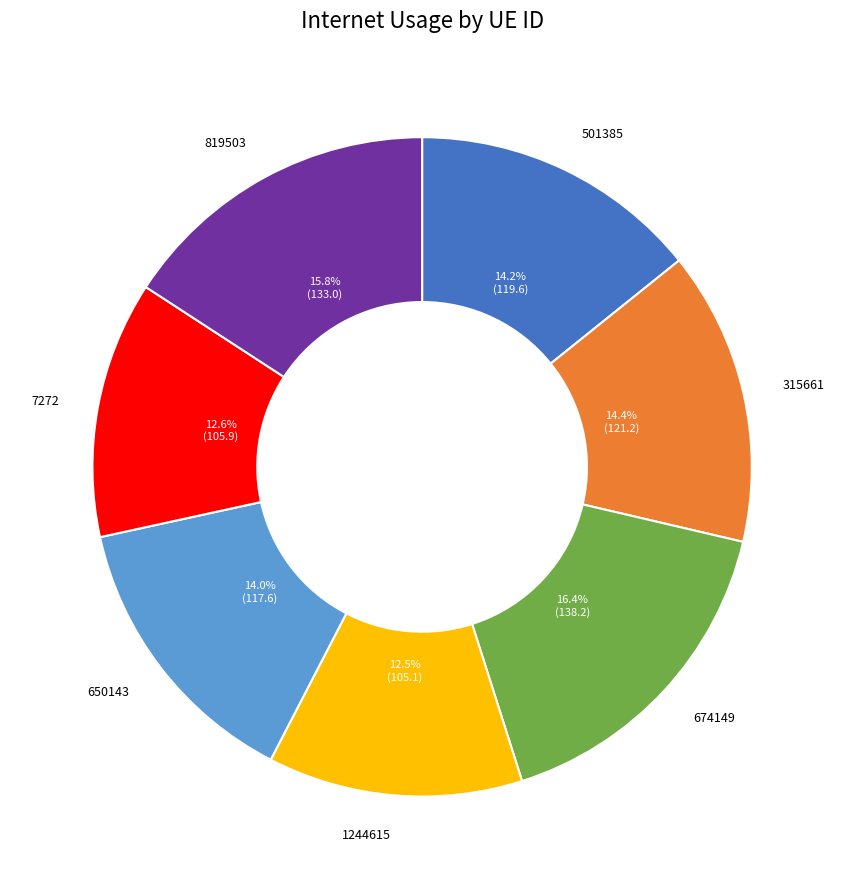

To the nearest percent, what portion does 315661 represent?

14%